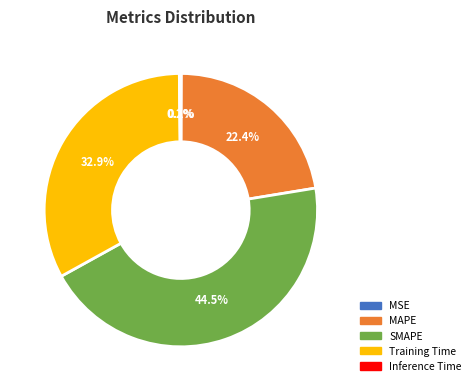

What percentage is the Training Time slice, to the nearest percent?

33%